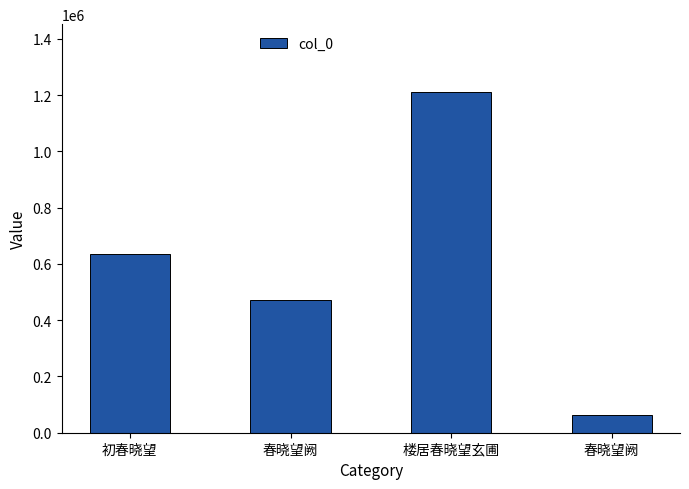

Are the bars horizontal?

No